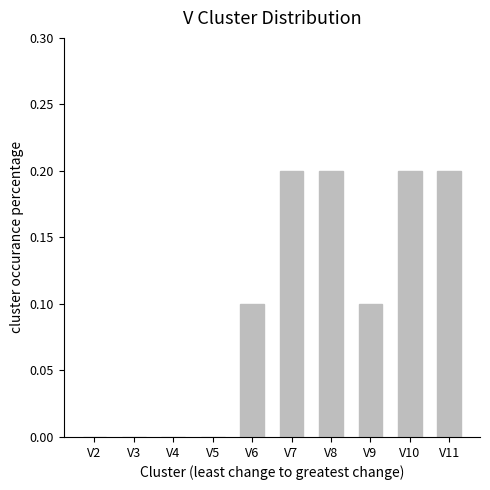

What is the change in value from V4 to V10?

+0.2